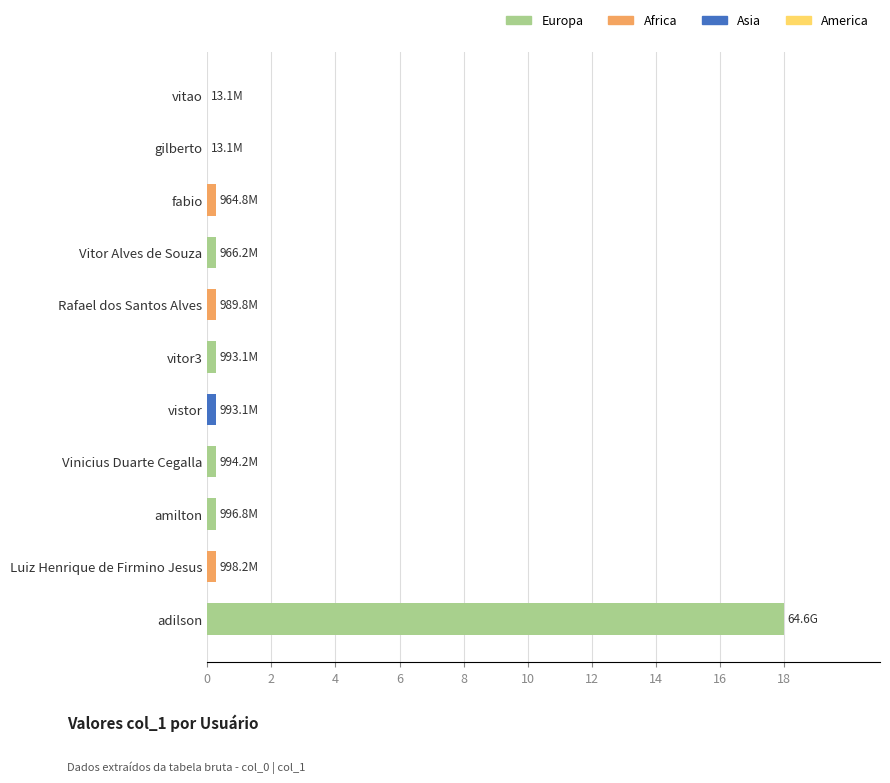

What is the sum of all values?

20.2